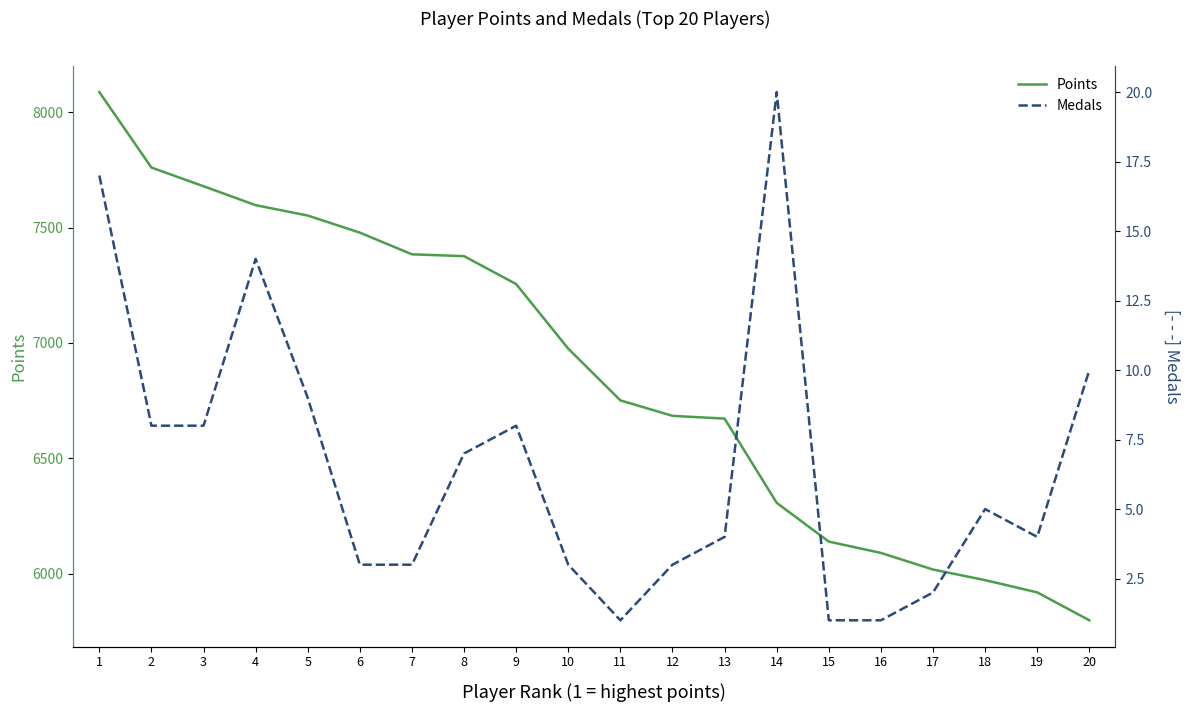

True or false: Medals and Points intersect in this chart.

False